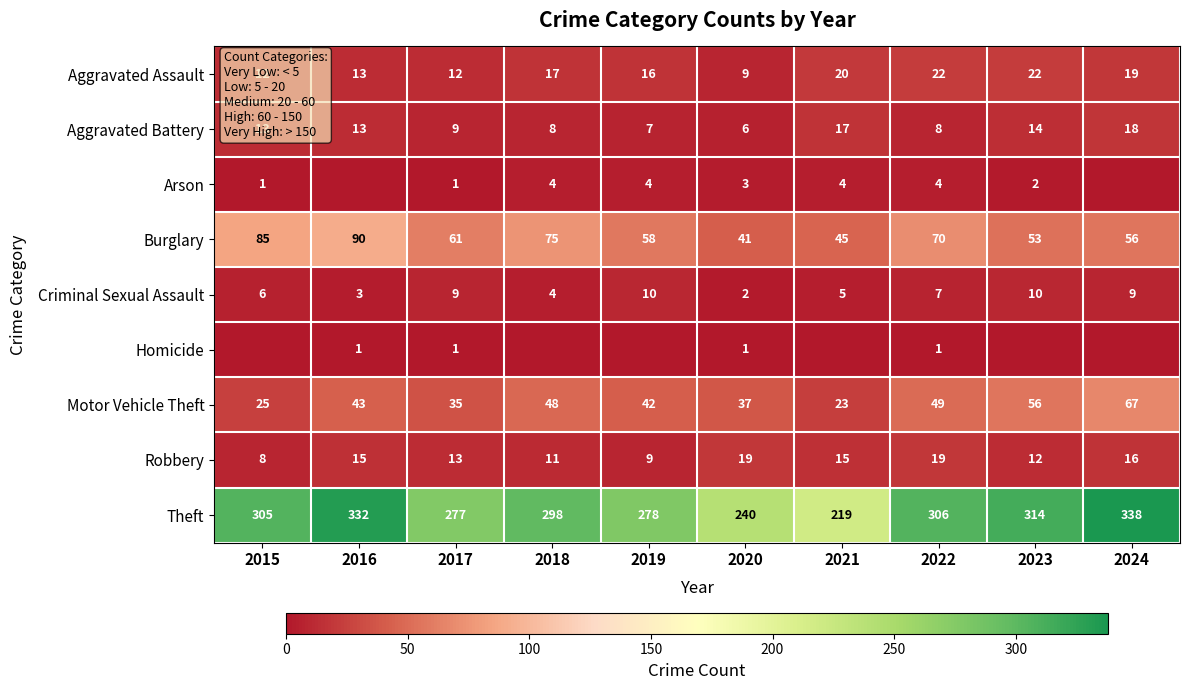

At how many categories does at least one series exceed 87?

10